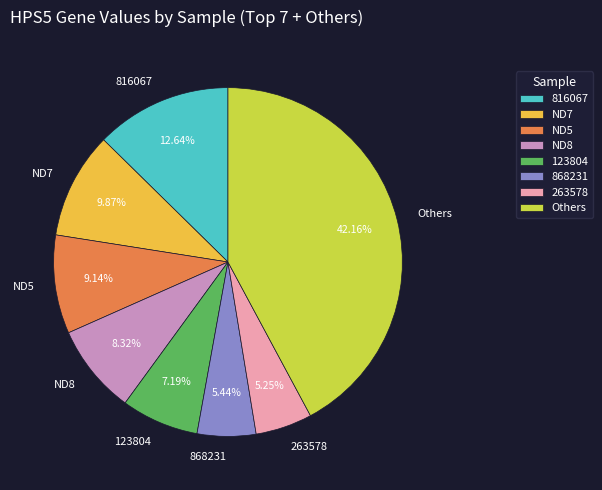

Is there any slice that represents more than half of the pie?

No